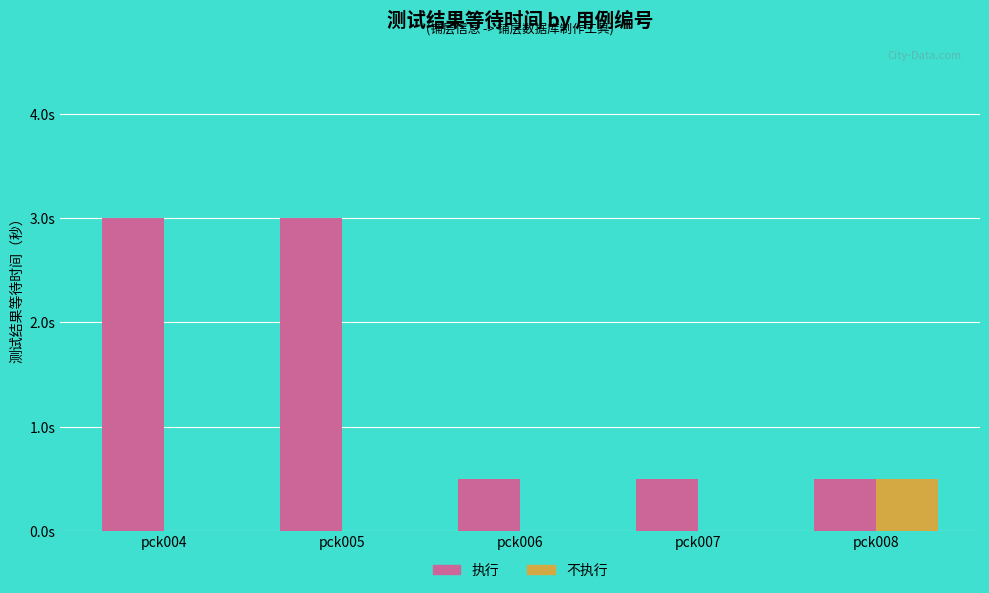

Which series has the largest range (max minus min)?

执行